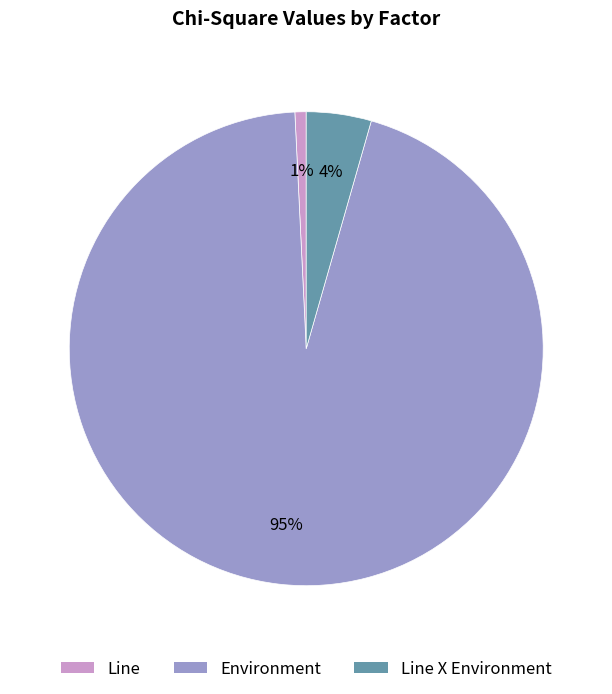

Does any single category account for the majority?

Yes